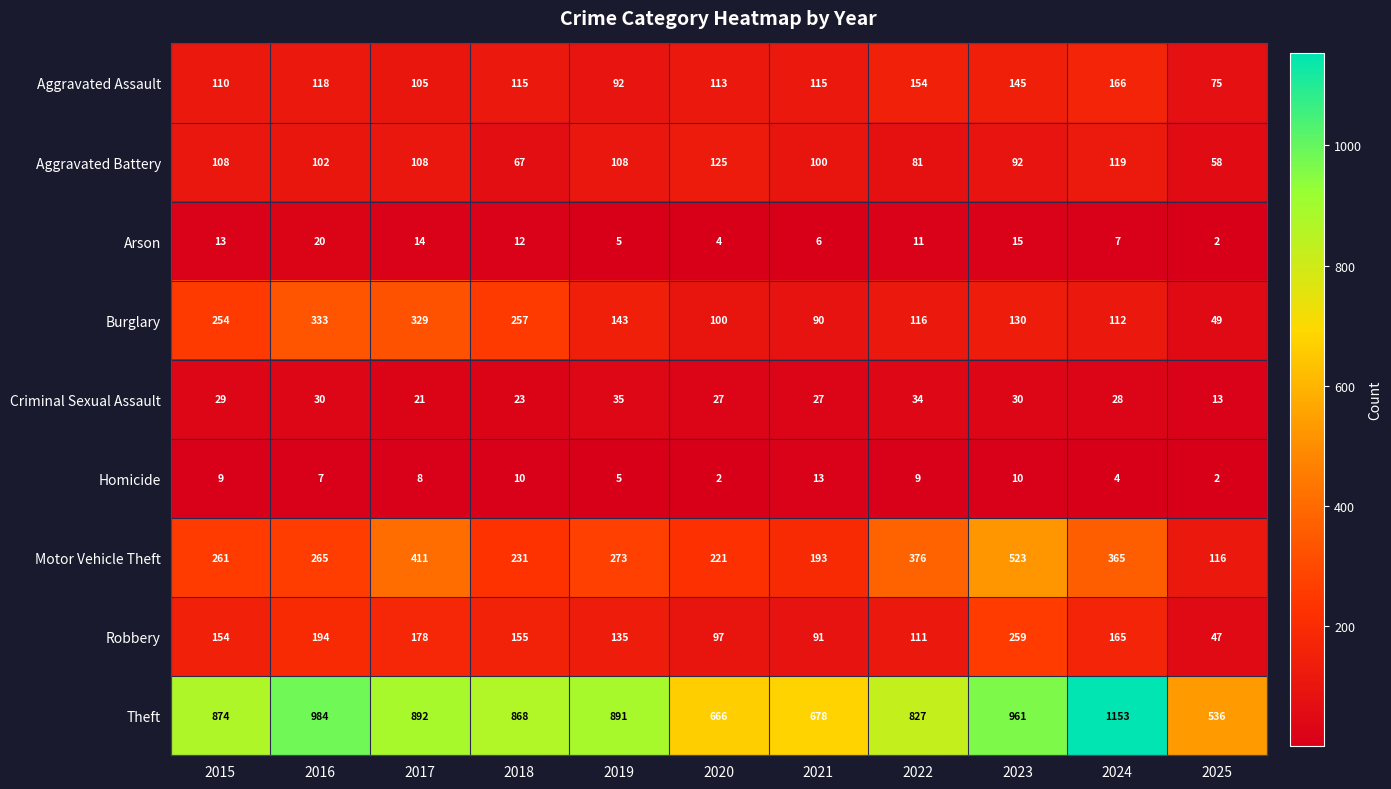

Which category has the highest value across all series?

2024